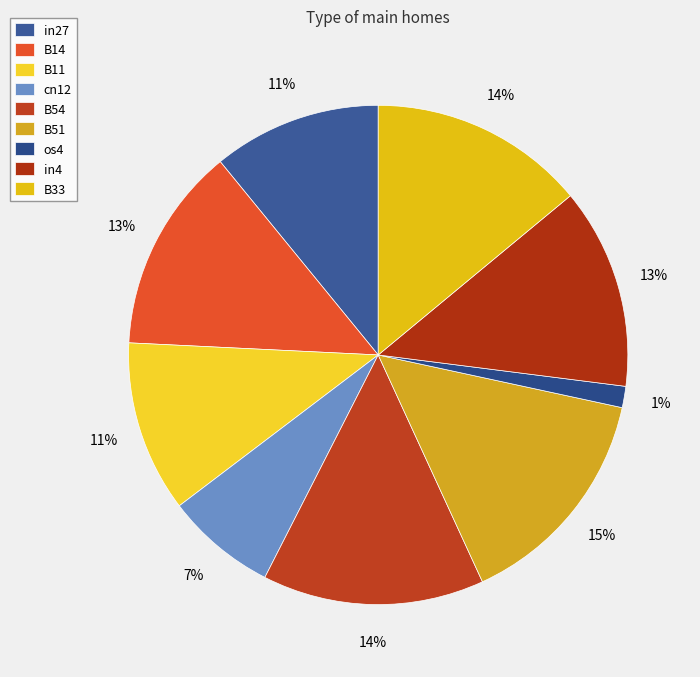

How many segments does this pie chart have?

9